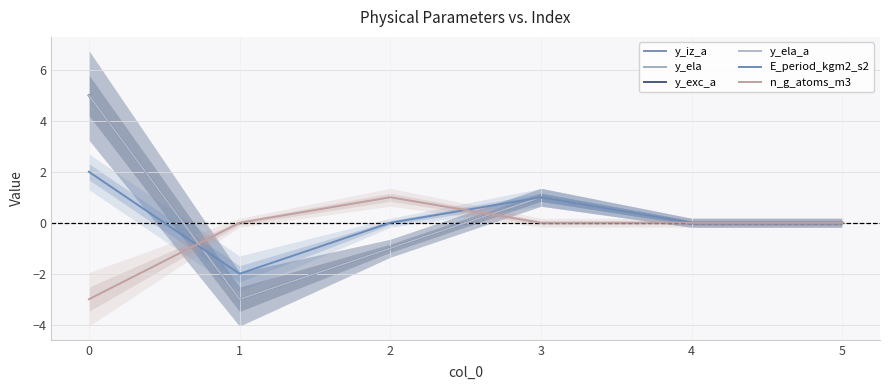

Which series has the largest total across all categories?

y_iz_a